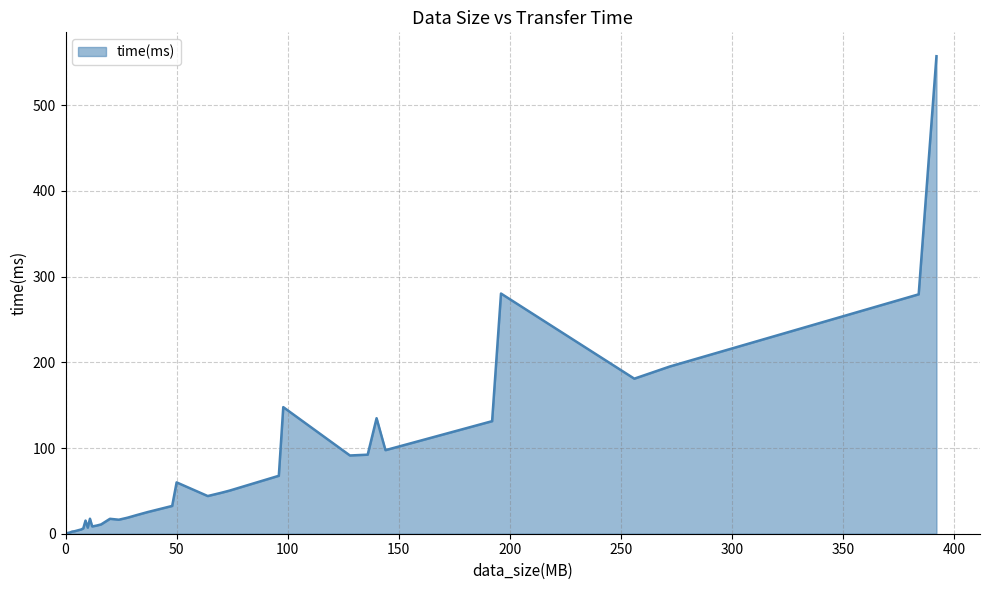

What is the greatest value displayed?

557.2